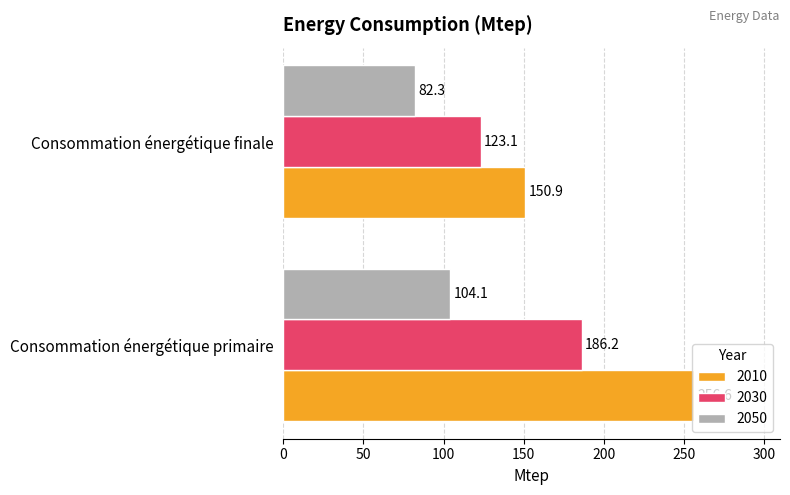

Which series changed the most between Consommation énergétique primaire and Consommation énergétique finale?

2010